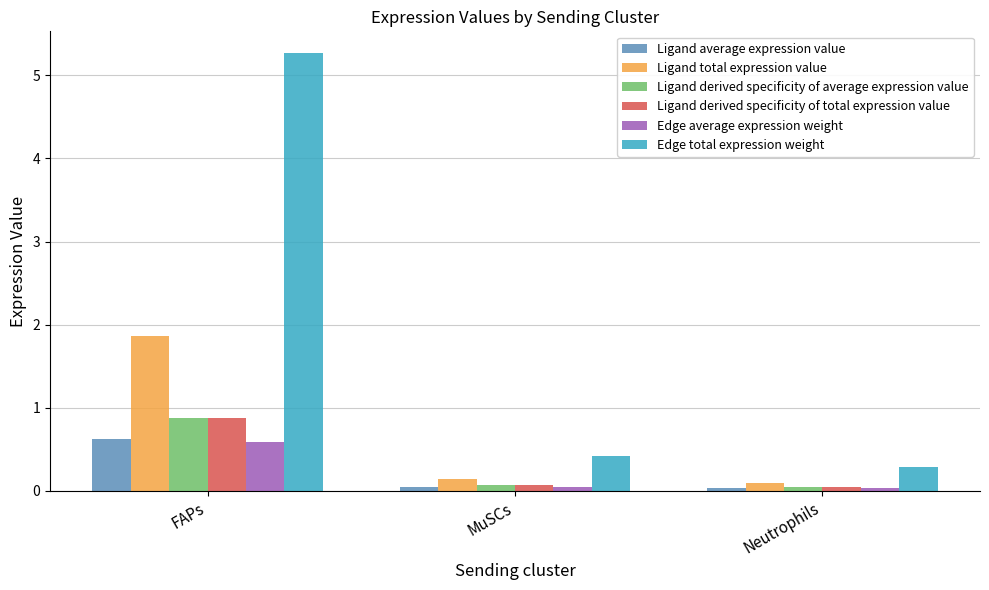

What is the maximum value for Ligand derived specificity of total expression value?

0.9